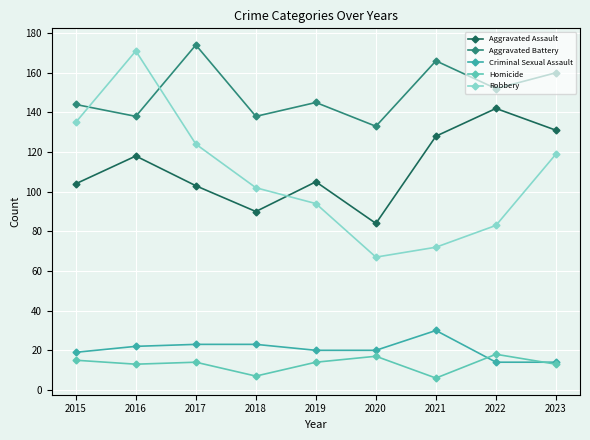

Which series has the largest total across all categories?

Aggravated Battery